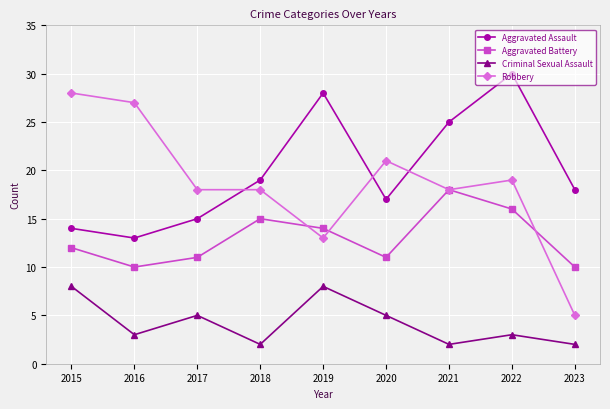

What is the highest value of the Aggravated Assault series?

30